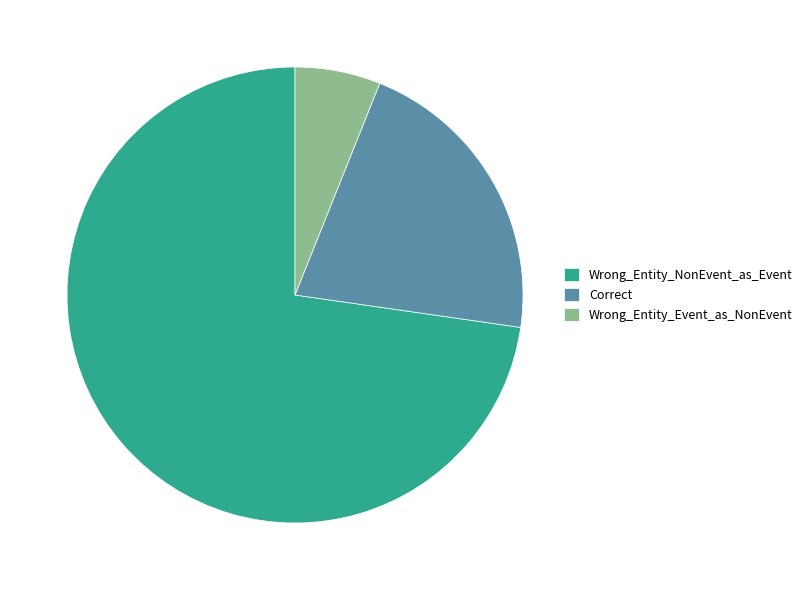

What is the ratio of the value at Wrong_Entity_NonEvent_as_Event to the value at Correct?

3.4